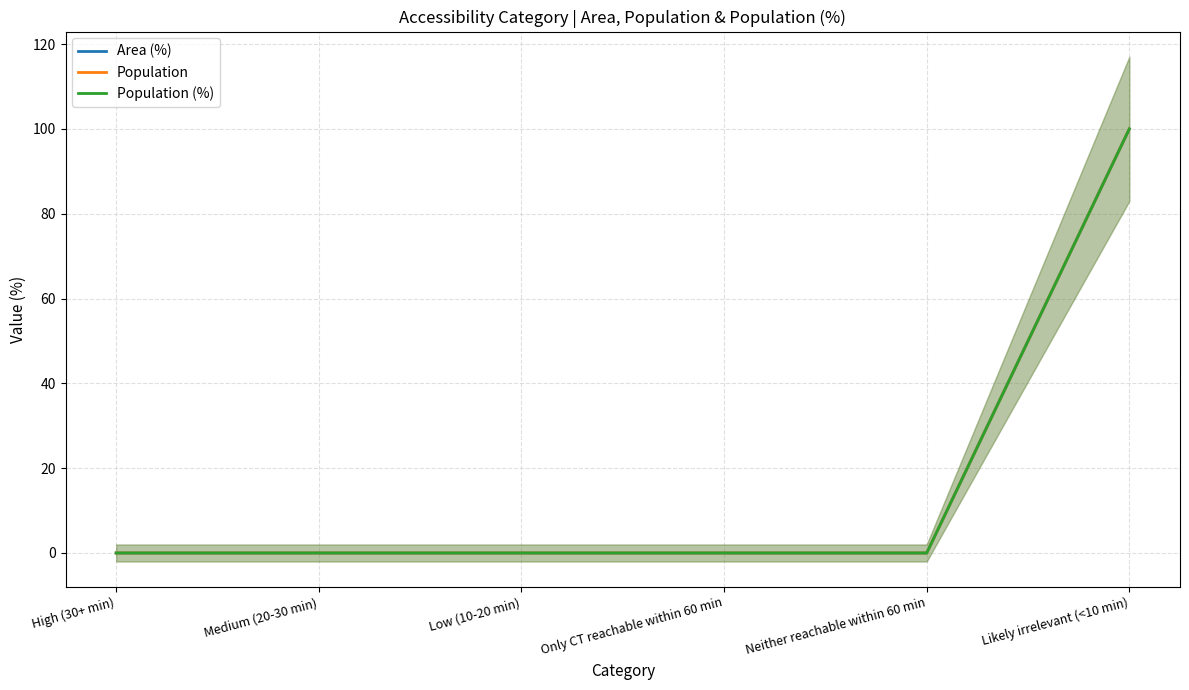

Which series has the largest total across all categories?

Area (%)